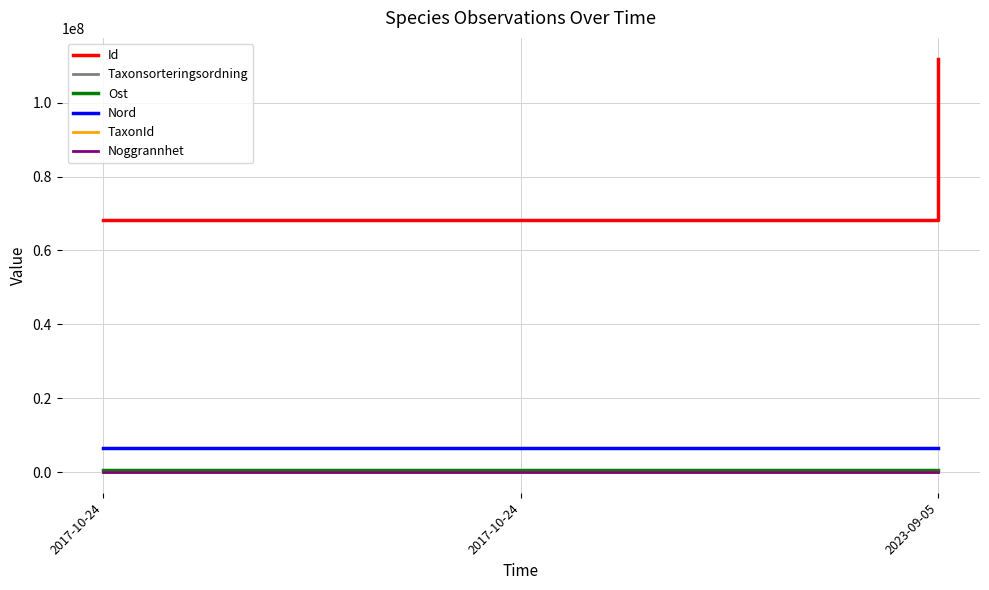

What is the maximum value shown in the chart?

111919820